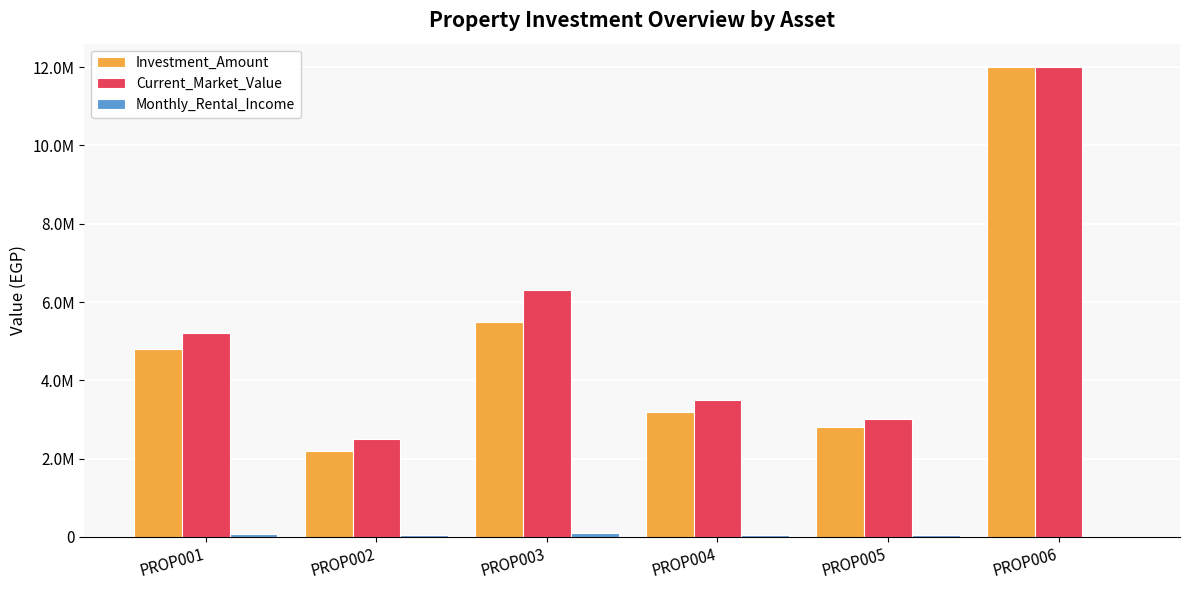

What is the difference between the highest and lowest values at PROP004?

3450000